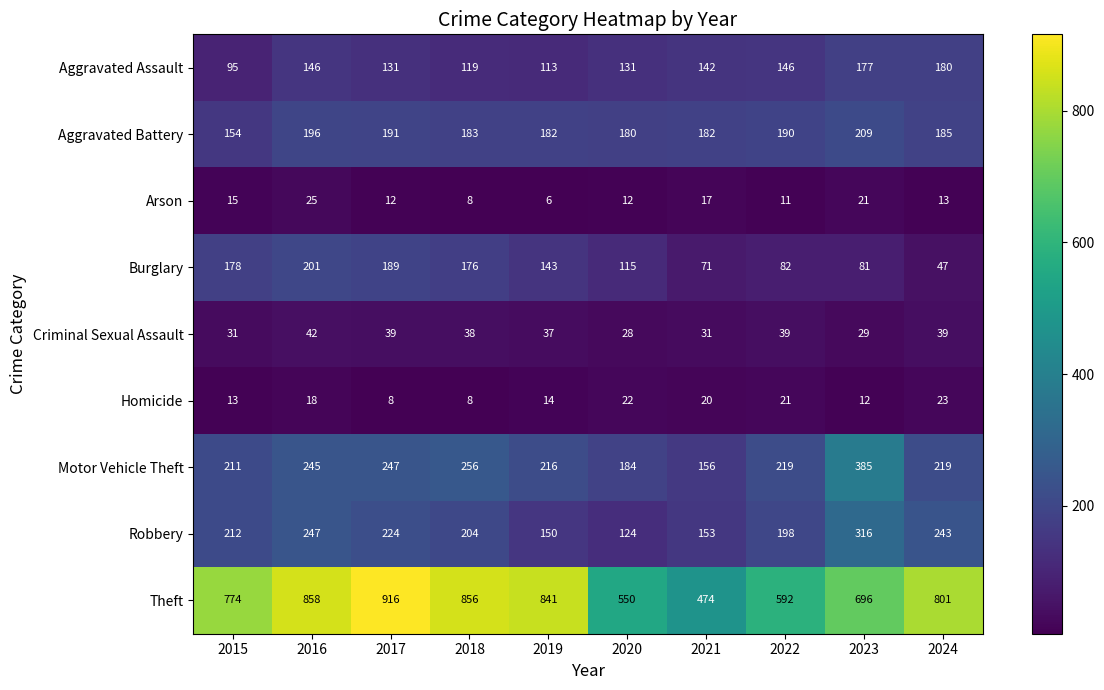

What value does the Aggravated Battery series have at 2019, to the nearest 10?

180